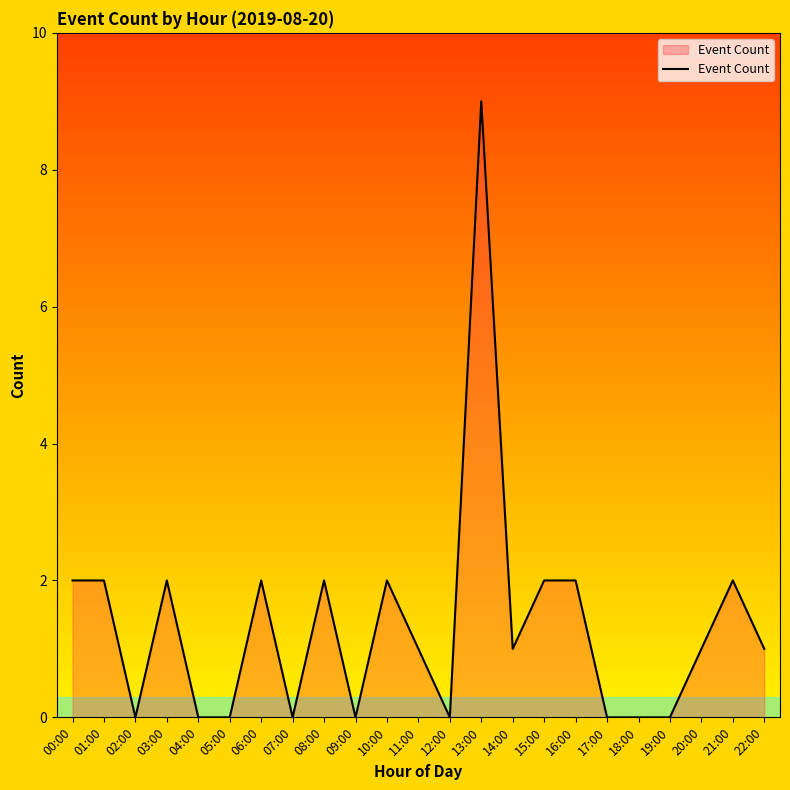

The value at 04:00 is 0. True or false?

True